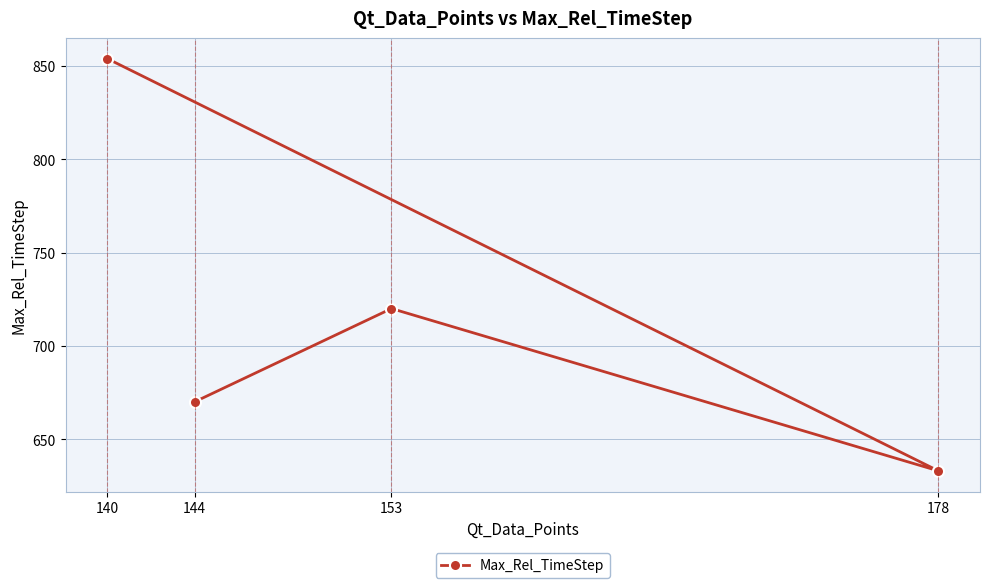

What is the smallest value displayed?

633